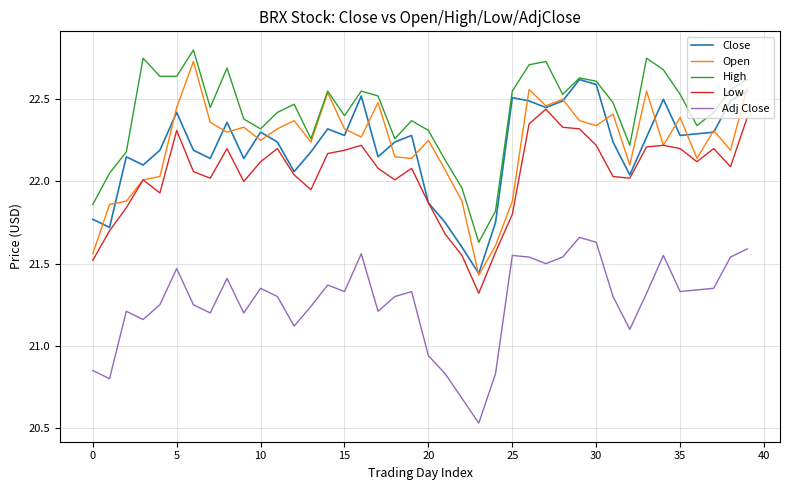

How many values in the Open series exceed 22?

33